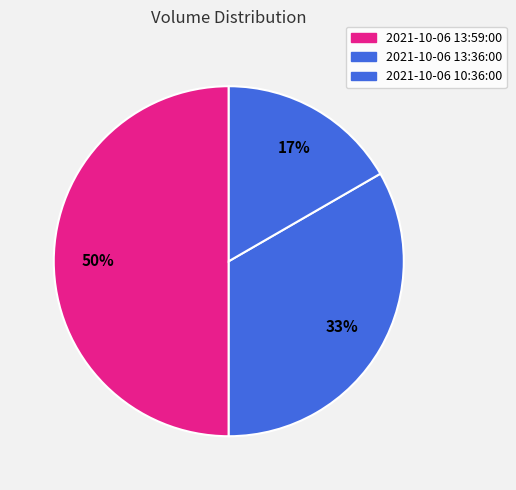

Count the number of slices in the pie.

3